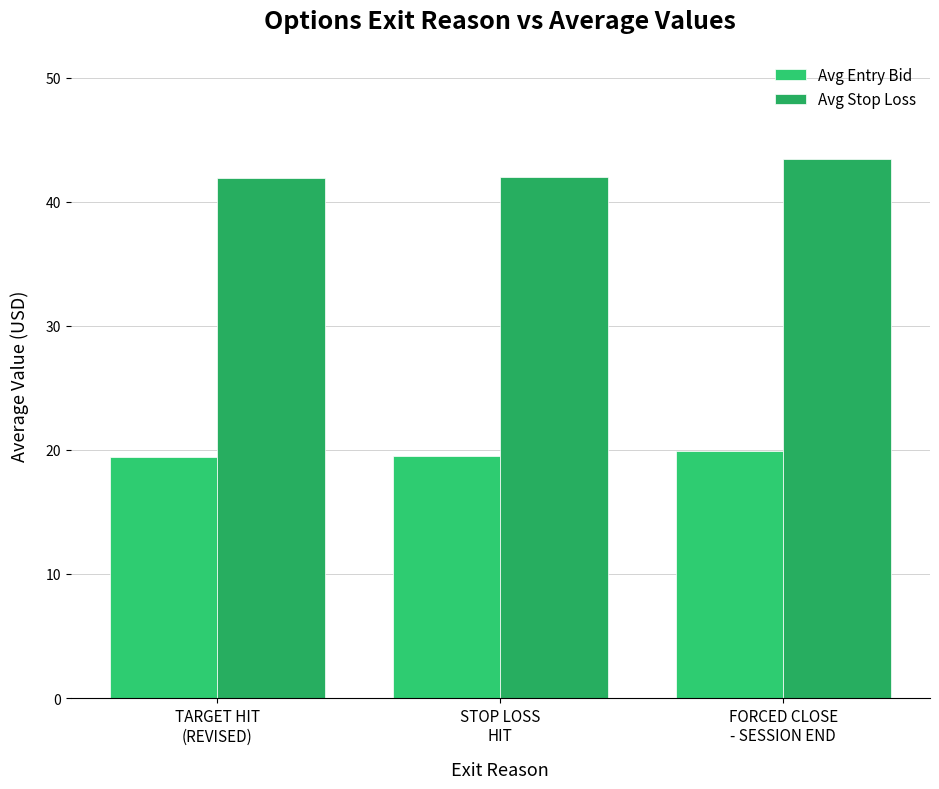

What is the sum of all Avg Entry Bid values?

58.8